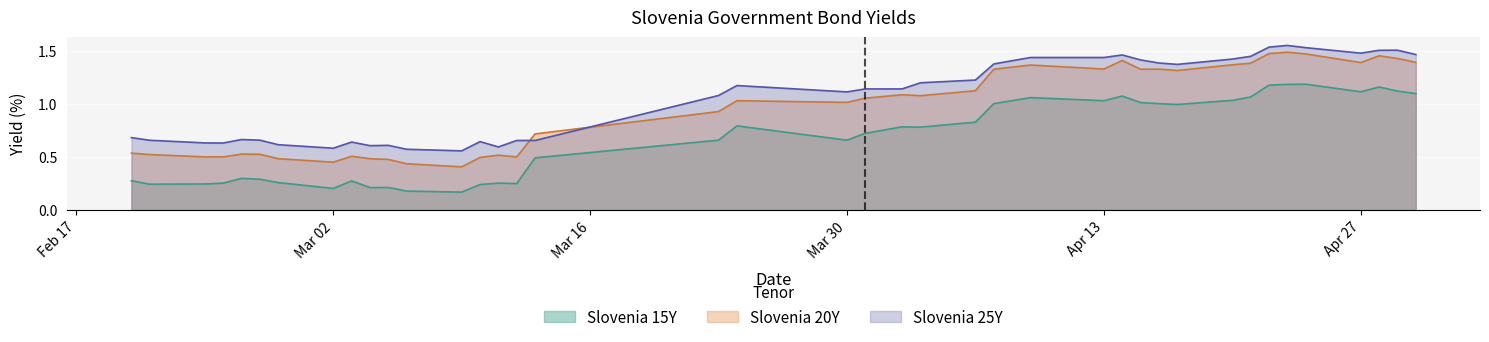

What is the difference between the maximum and minimum values in the Slovenia 20Y series?

1.1